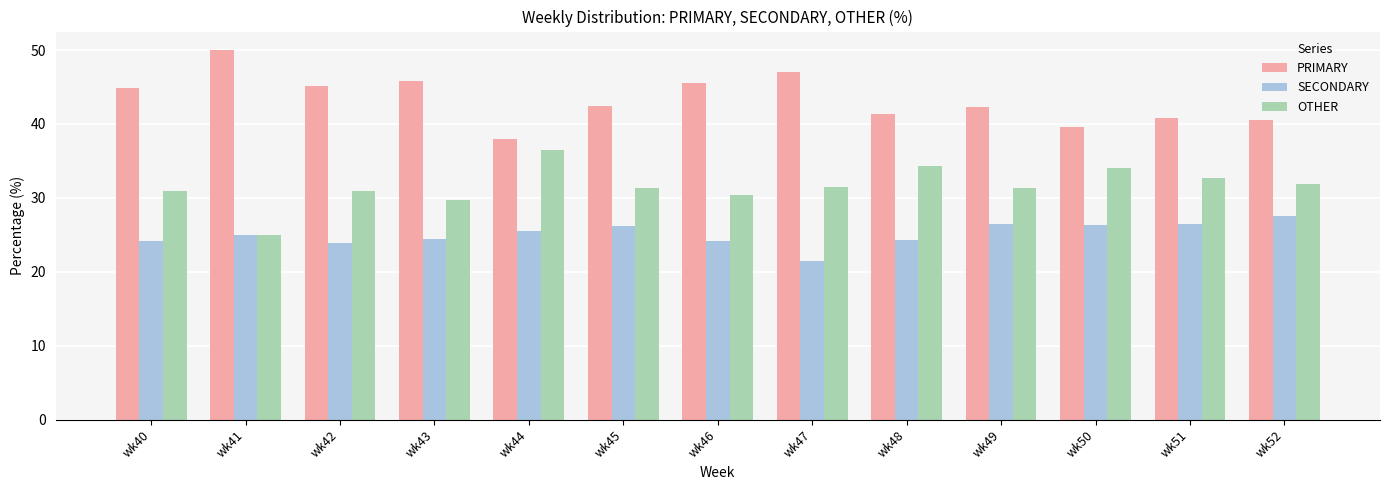

Is the value of PRIMARY at wk41 greater than the value of SECONDARY at wk47?

Yes